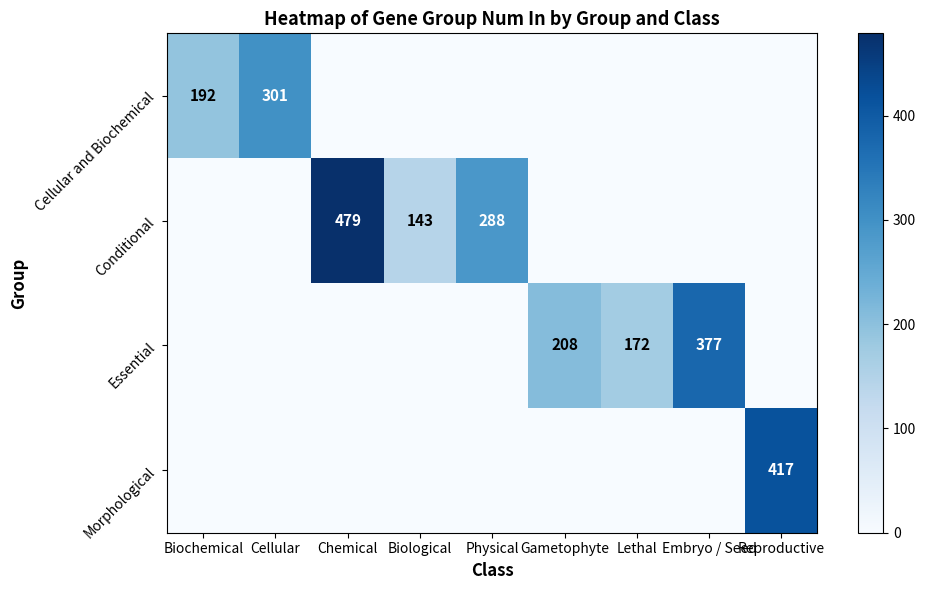

The value of Conditional at Chemical is 853. True or false?

False